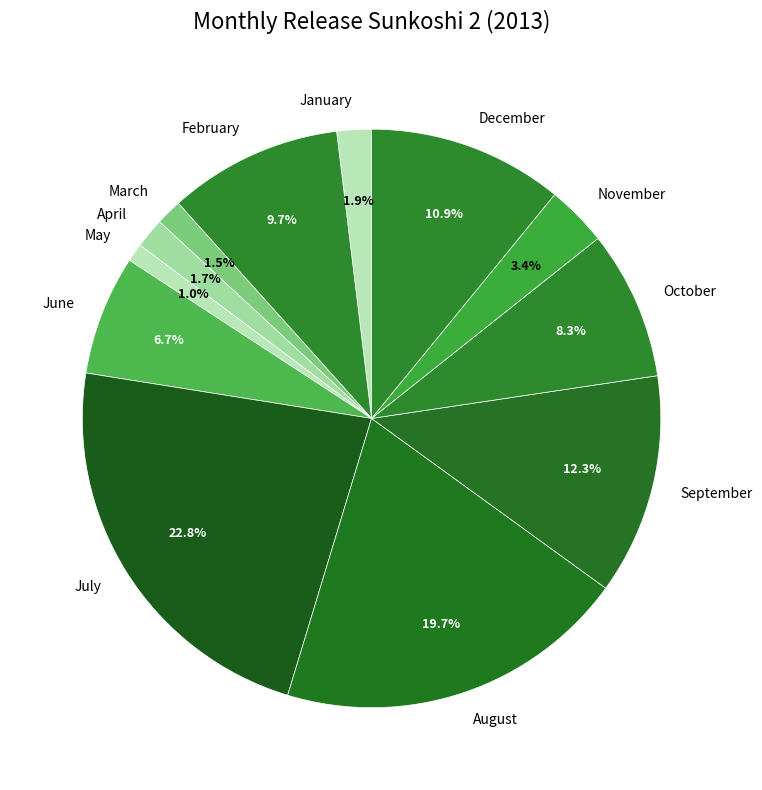

How many segments does this pie chart have?

12